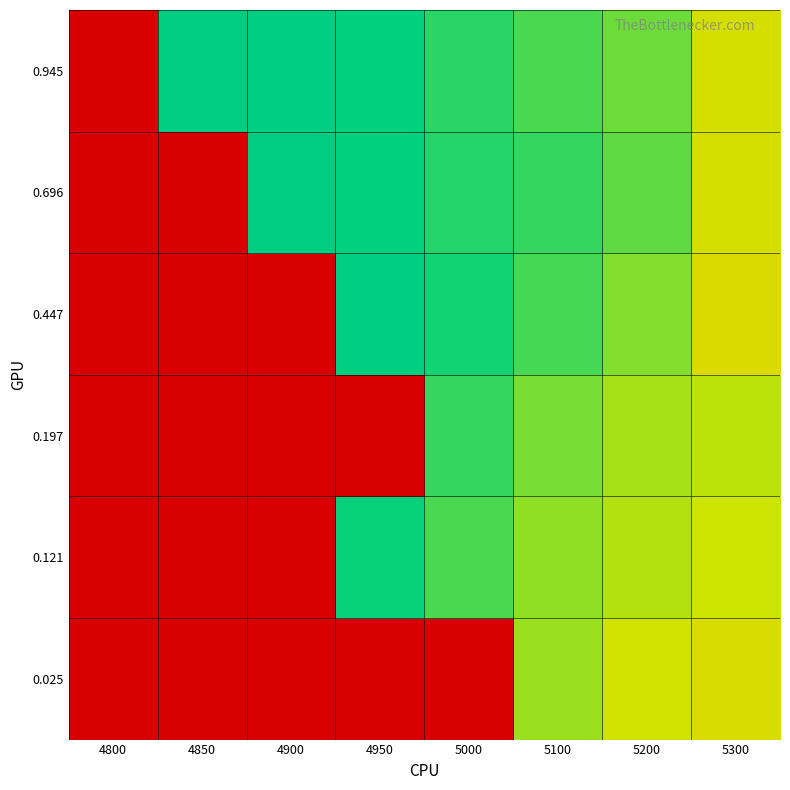

At which category is the sum across all series the highest?

4800